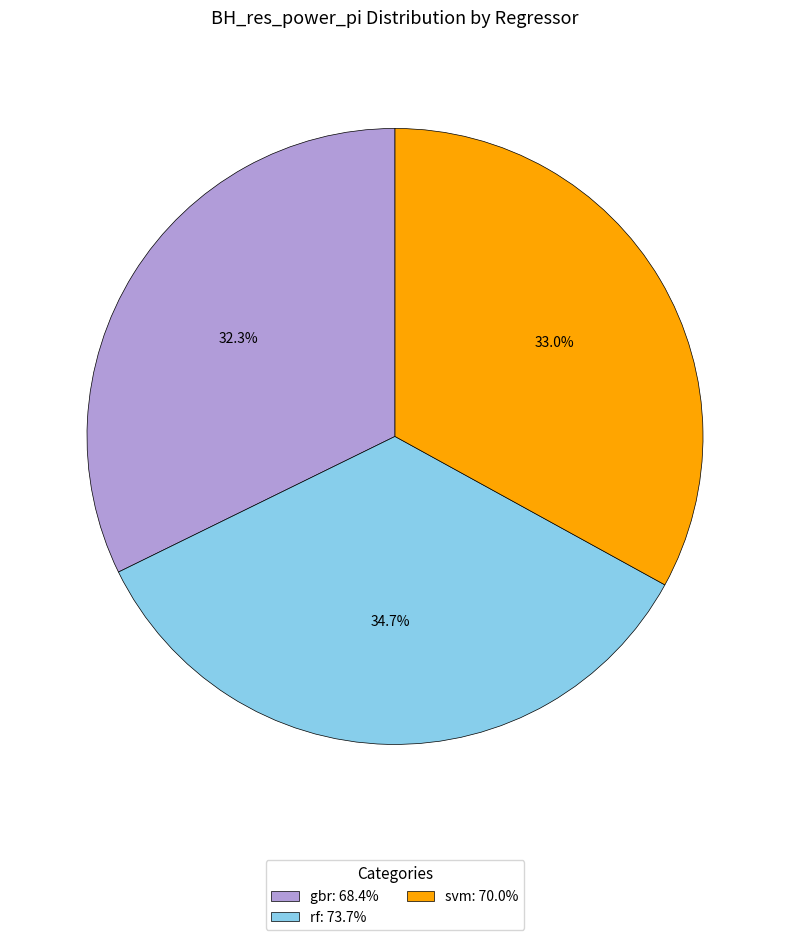

Which category has the biggest portion of the pie?

rf